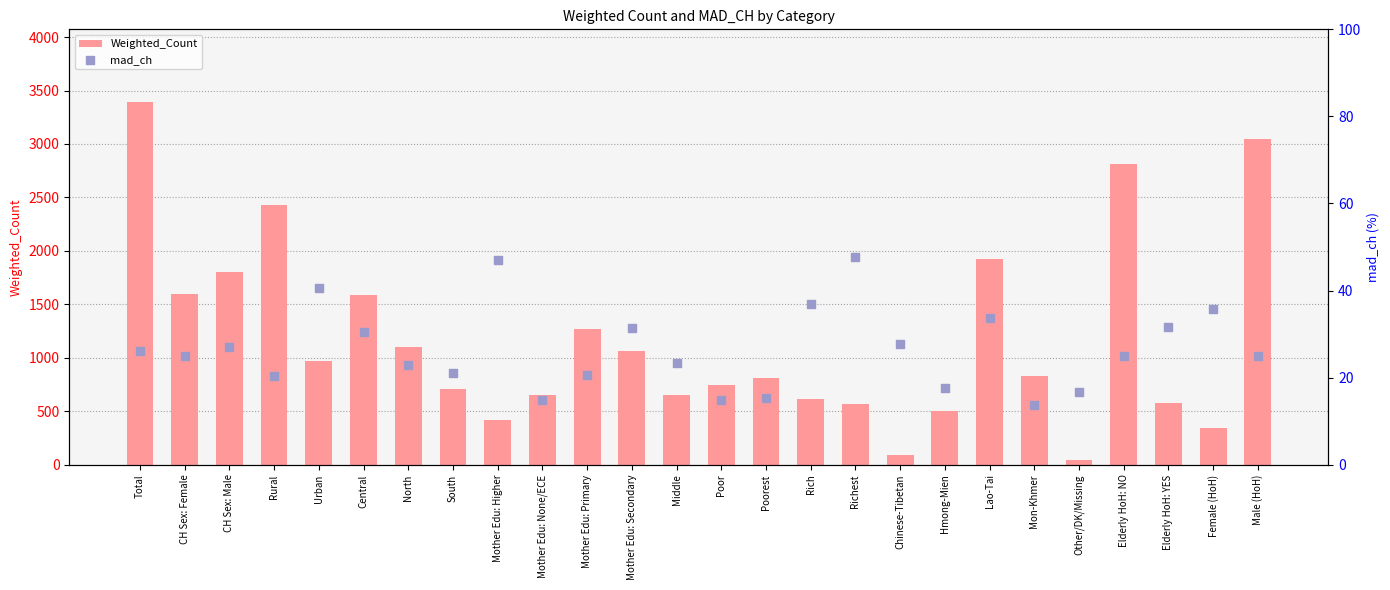

Is the value of Weighted_Count at Richest greater than the value of mad_ch at Total?

Yes